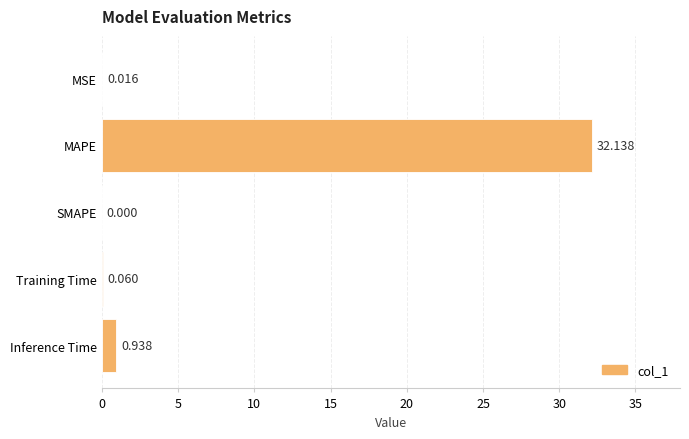

Between Inference Time and Training Time, which is larger?

Inference Time